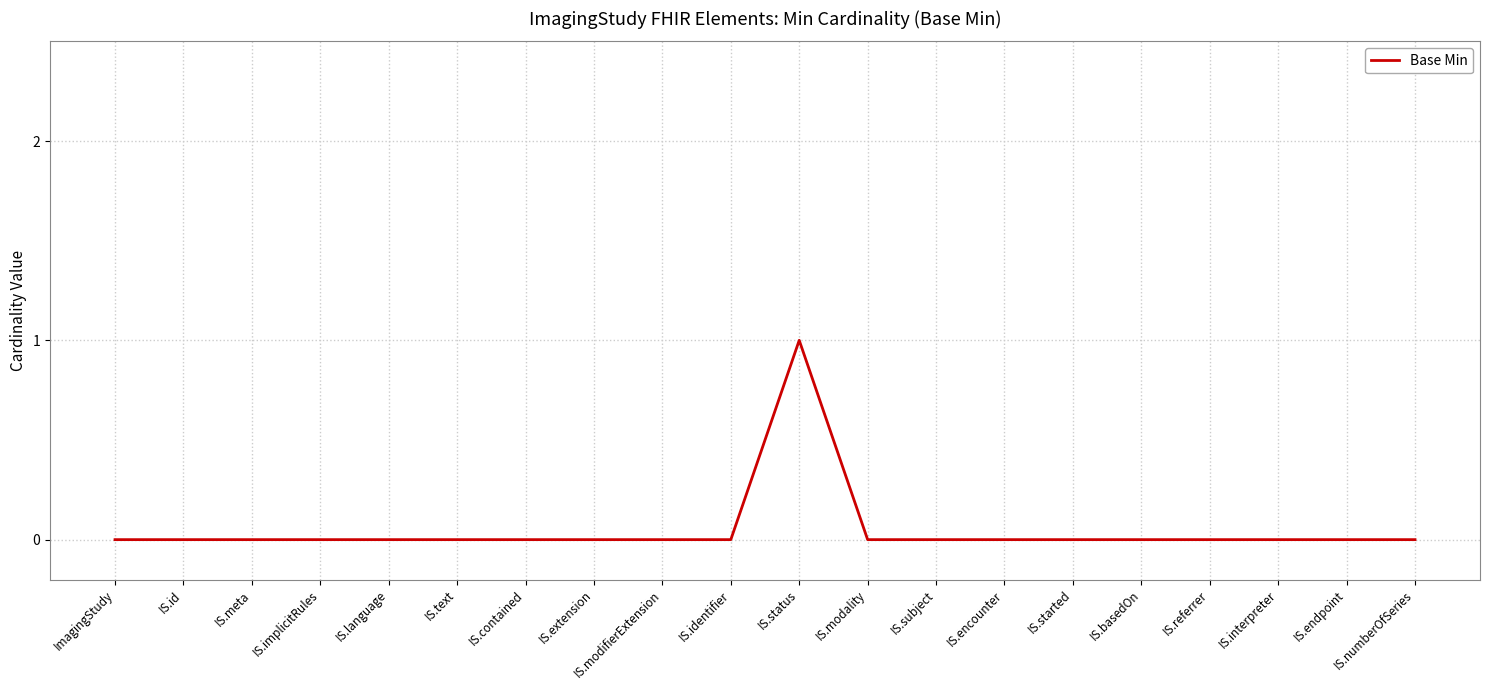

Reading left to right, transcribe all the data shown in this chart.

0	0	0	0	0	0	0	0	0	0	1	0	0	0	0	0	0	0	0	0